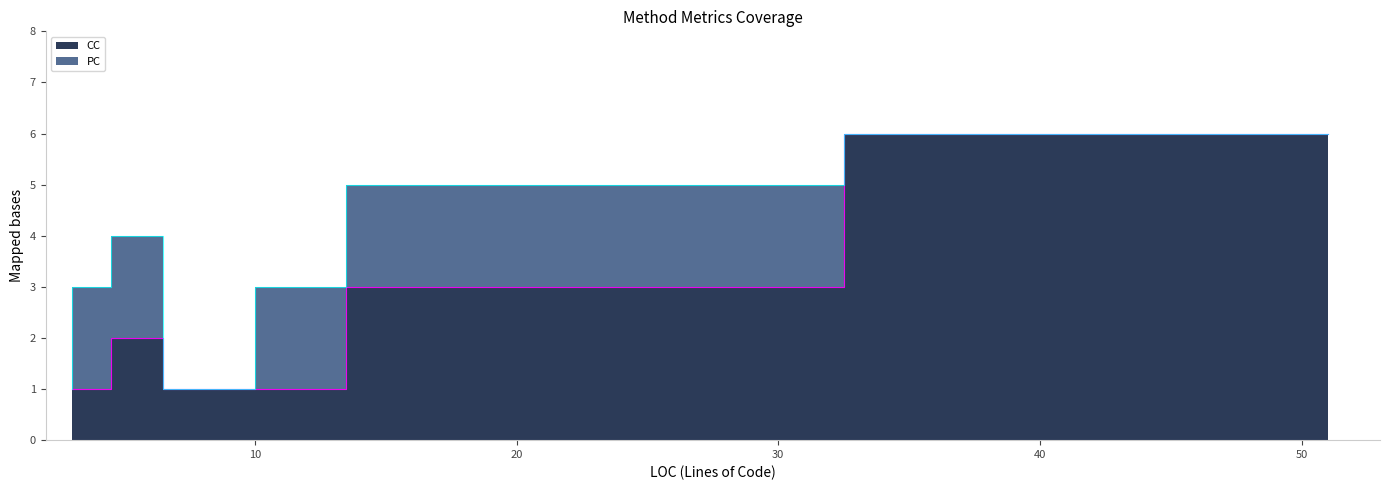

Is it true that CC equals 1 at 3?

True